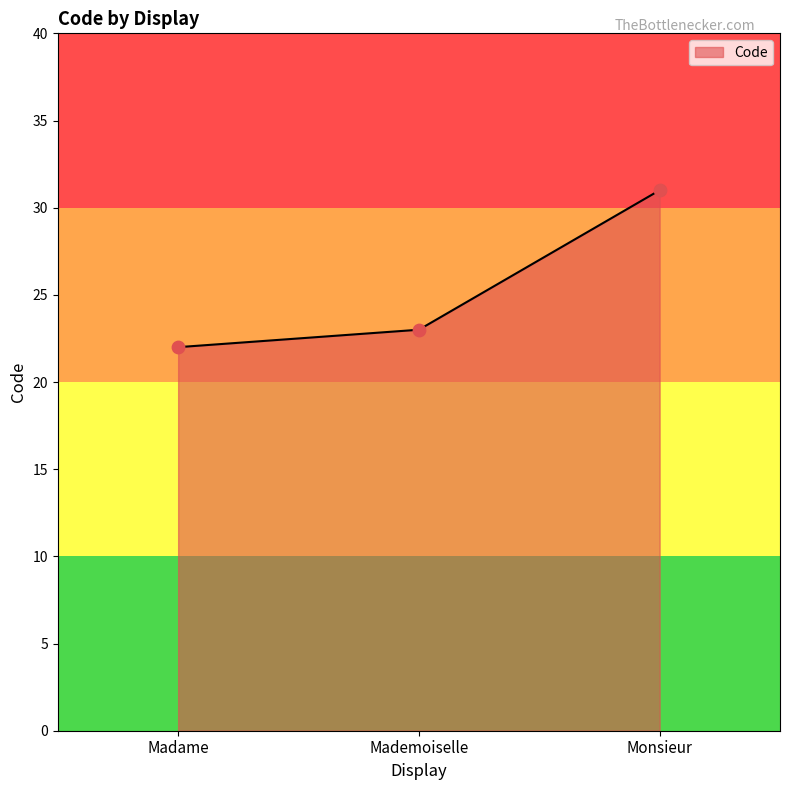

Which has a higher value, Mademoiselle or Madame?

Mademoiselle